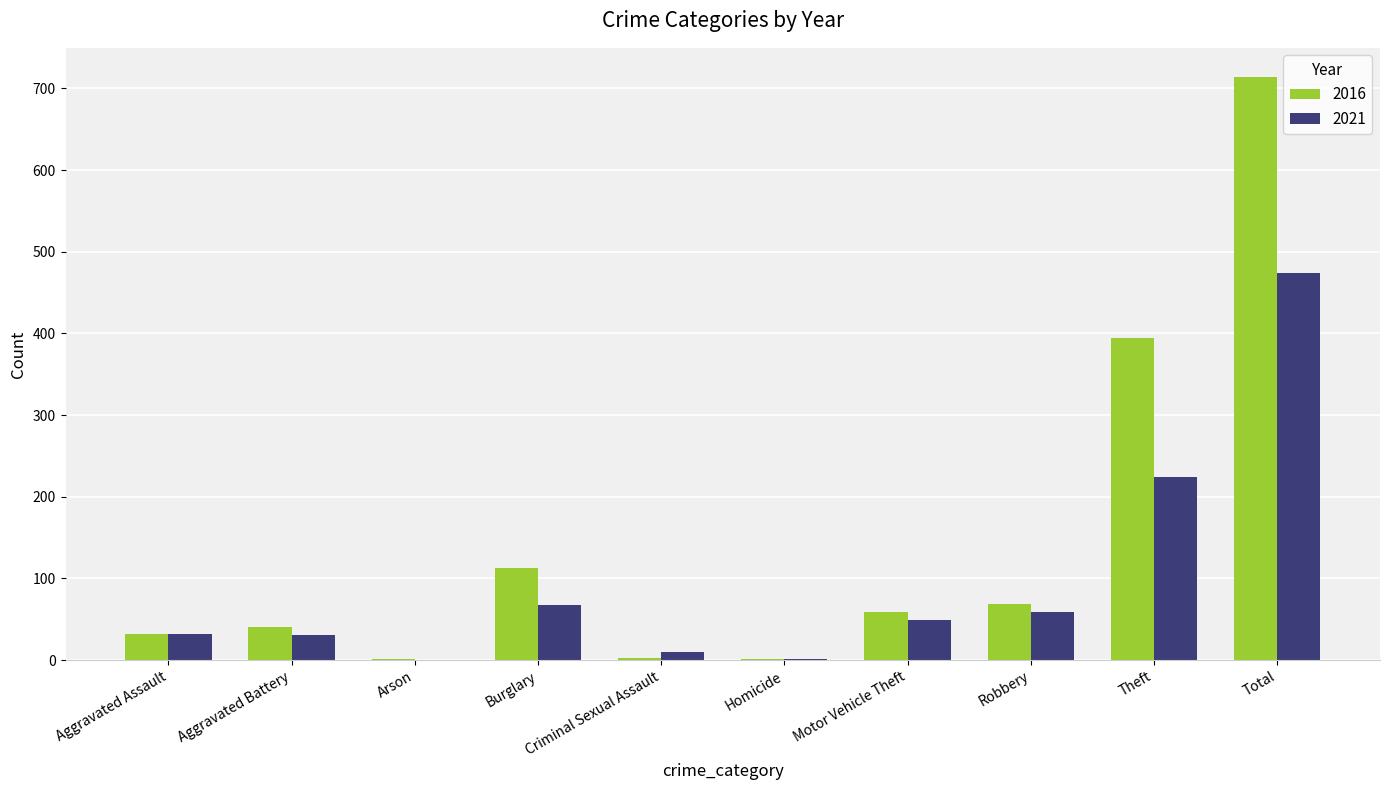

At which category does the chart reach its peak across all series?

Total